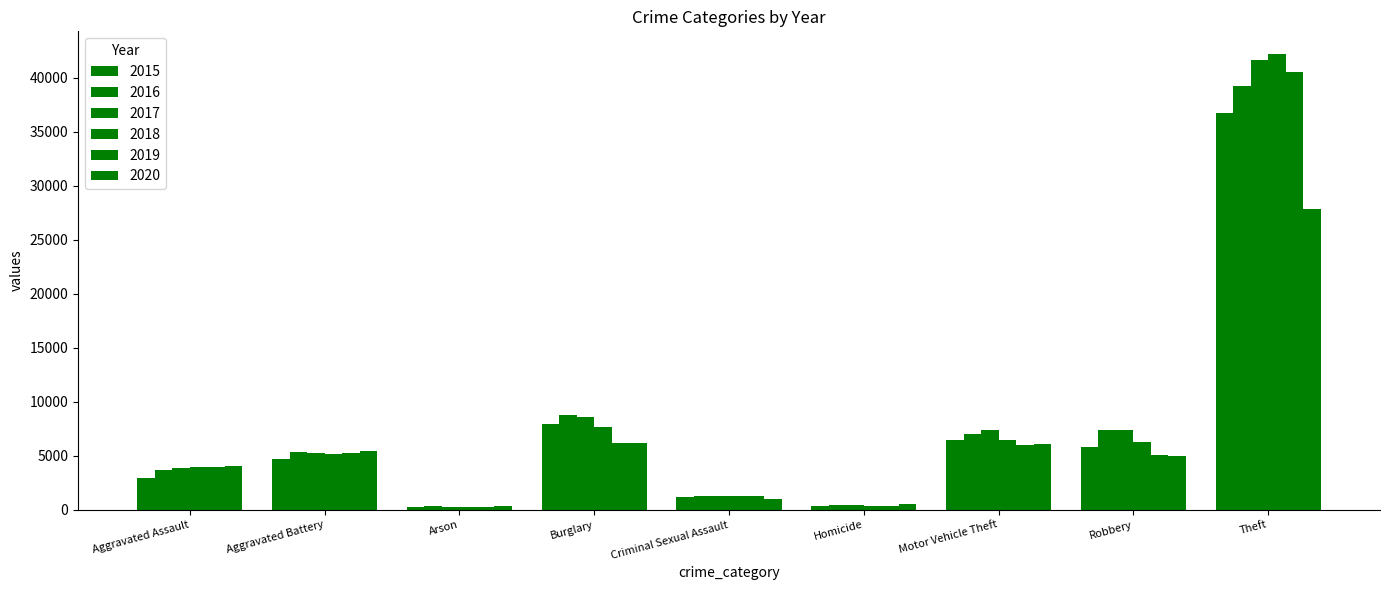

What is the label of the 9th bar from the right?

Aggravated Assault